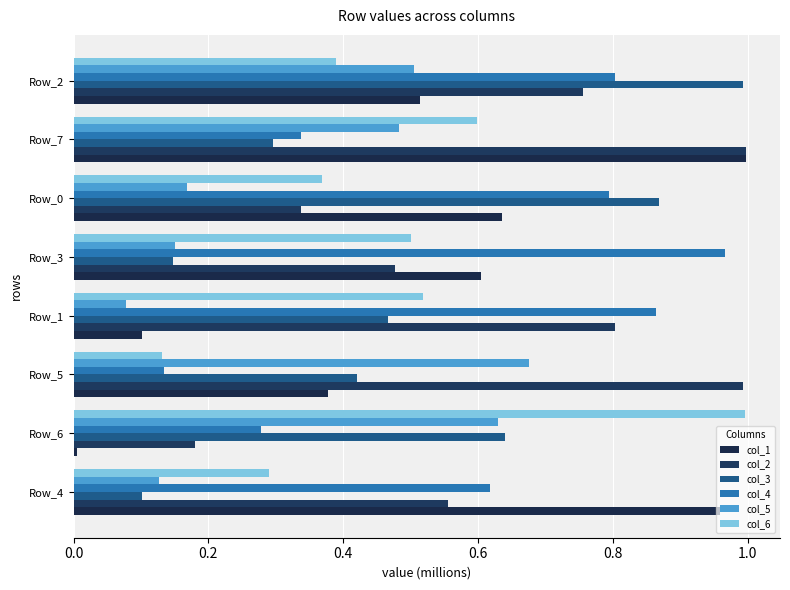

Reading right to left, what are all the values shown in this chart?

col_1: 0.5	1.0	0.6	0.6	0.1	0.4	0.0	1.0
col_2: 0.8	1.0	0.3	0.5	0.8	1.0	0.2	0.6
col_3: 1.0	0.3	0.9	0.1	0.5	0.4	0.6	0.1
col_4: 0.8	0.3	0.8	1.0	0.9	0.1	0.3	0.6
col_5: 0.5	0.5	0.2	0.2	0.1	0.7	0.6	0.1
col_6: 0.4	0.6	0.4	0.5	0.5	0.1	1.0	0.3